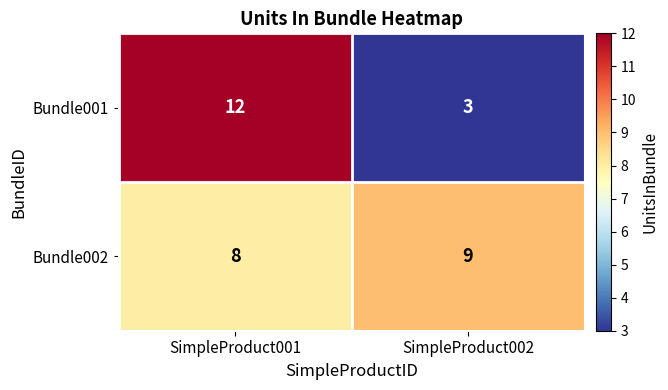

Count the number of data series in this chart.

2